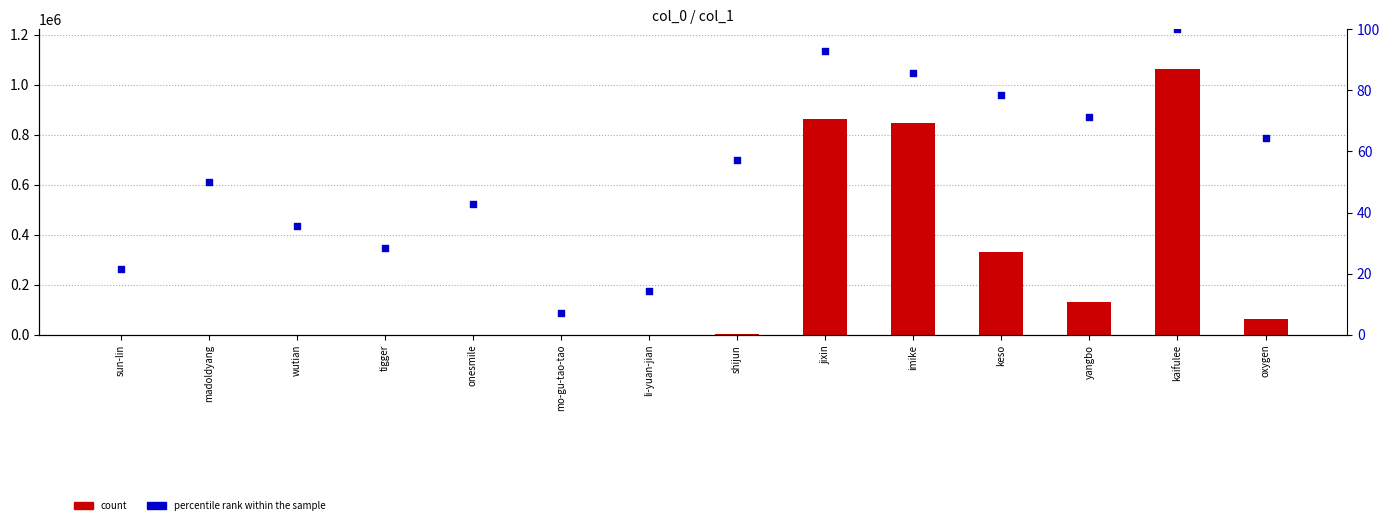

At how many categories does at least one series exceed 756925?

3